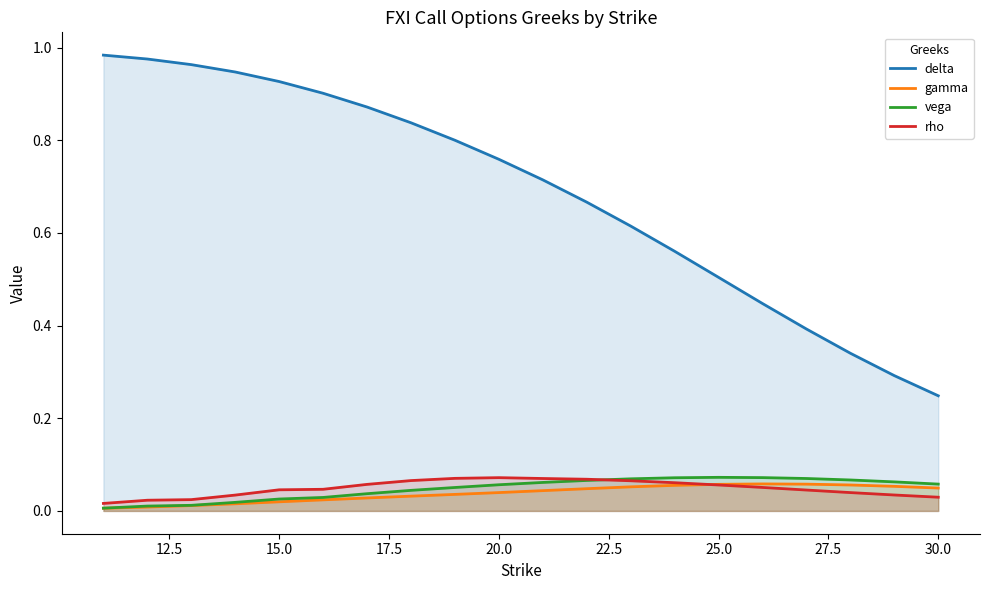

Which series has the widest spread of values?

delta